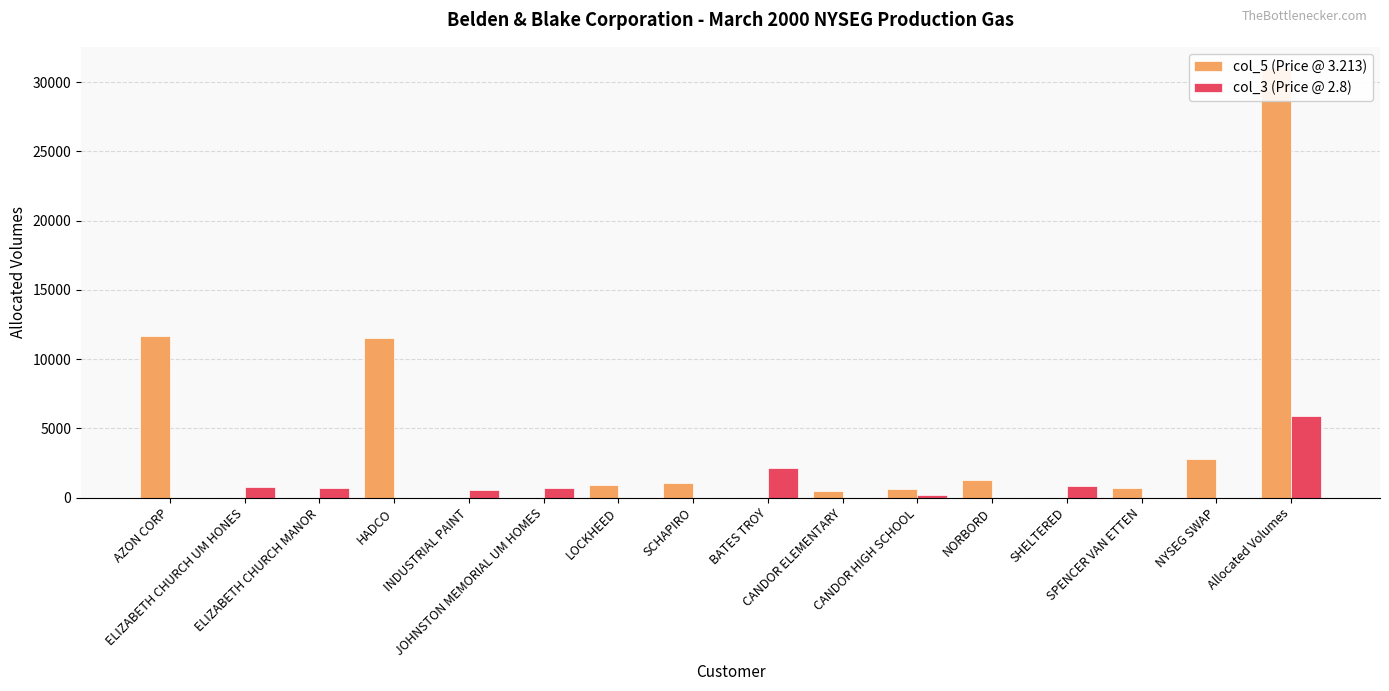

What is the label of the 1st bar from the right?

Allocated Volumes